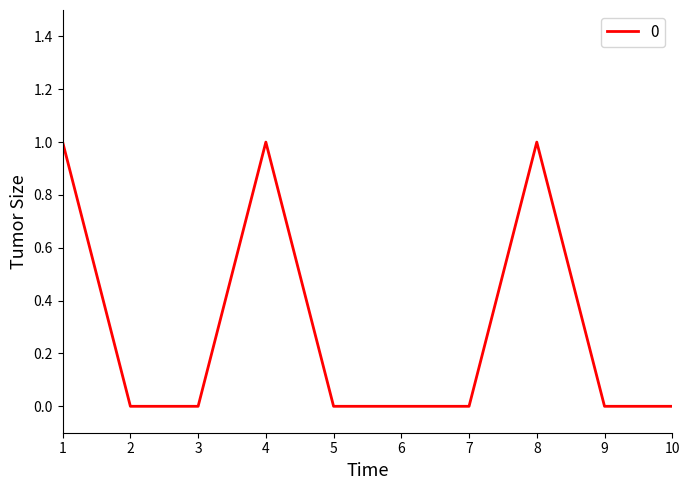

Between 8 and 9, which is larger?

8